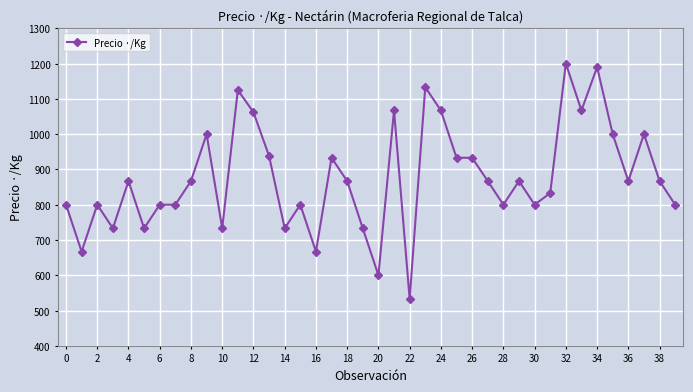

What is the average value?

877